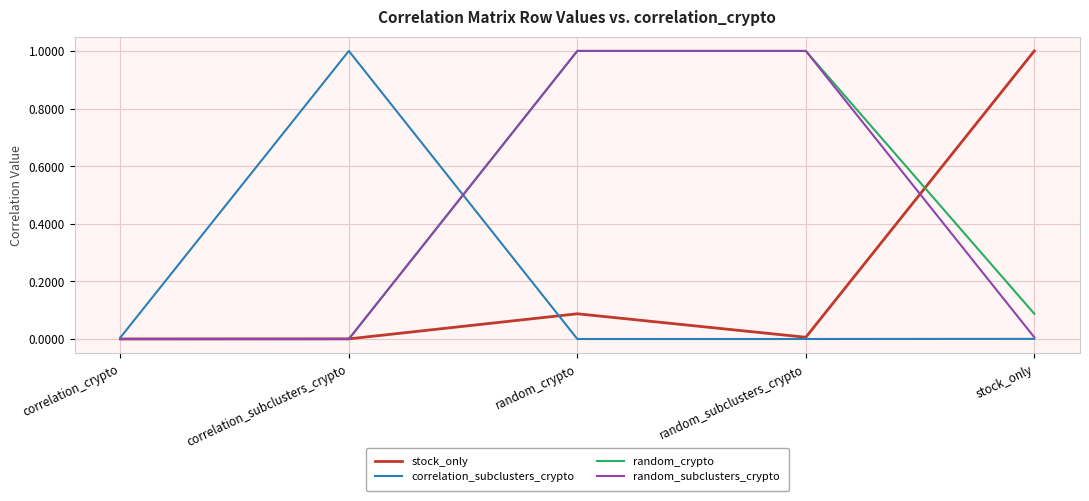

What is the sum of the random_subclusters_crypto values at random_crypto and correlation_subclusters_crypto?

1.0